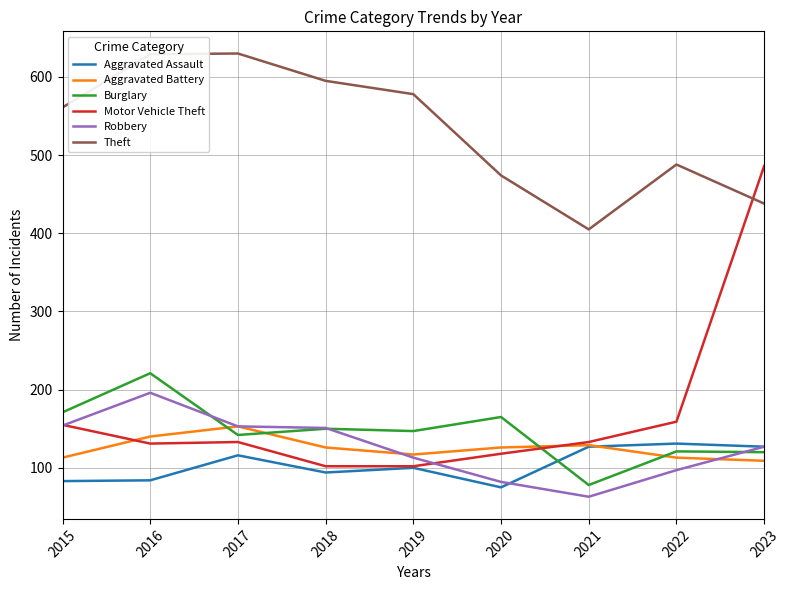

At how many categories does at least one series exceed 122?

9